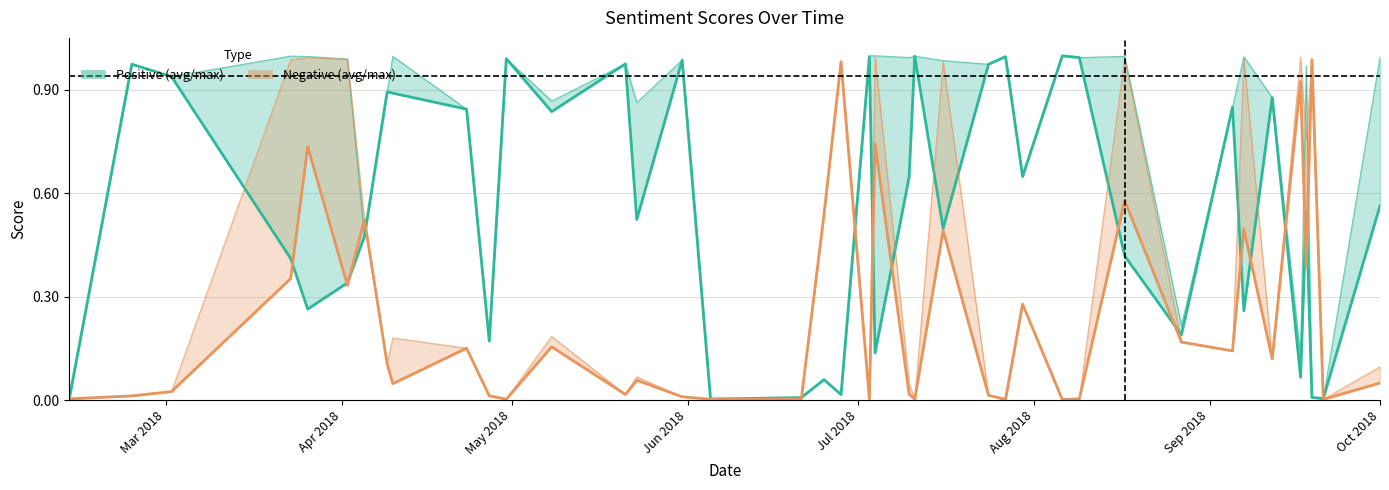

Is this an area chart (filled region under the line)?

No